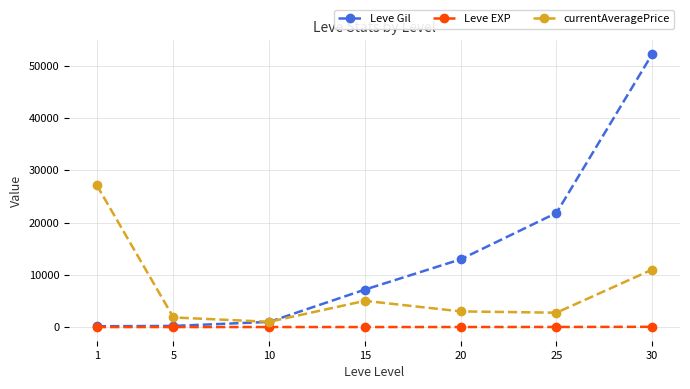

The value of Leve Gil at 15 is 12781. True or false?

False